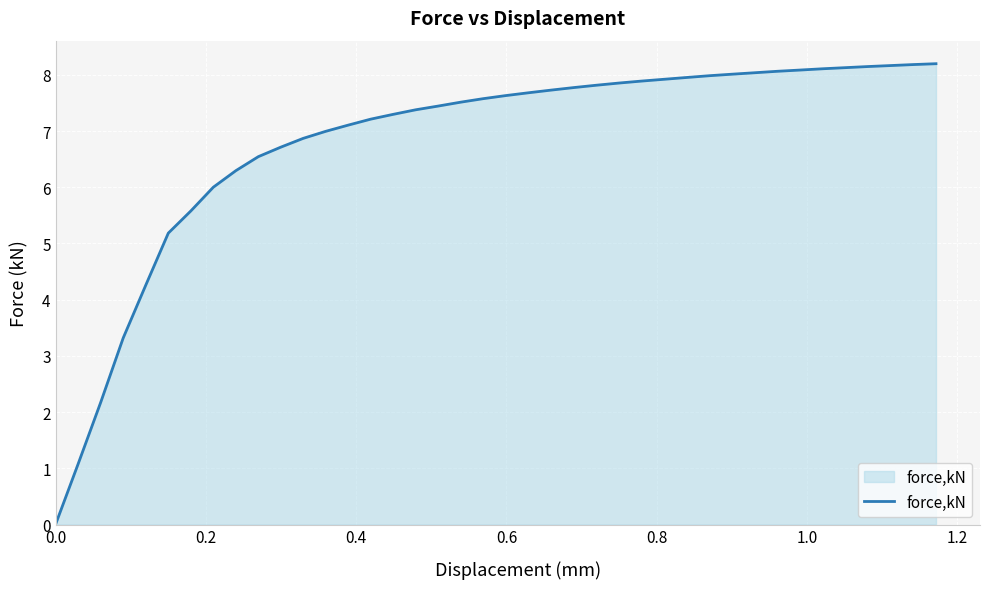

What is the difference between the maximum and minimum values?

8.2